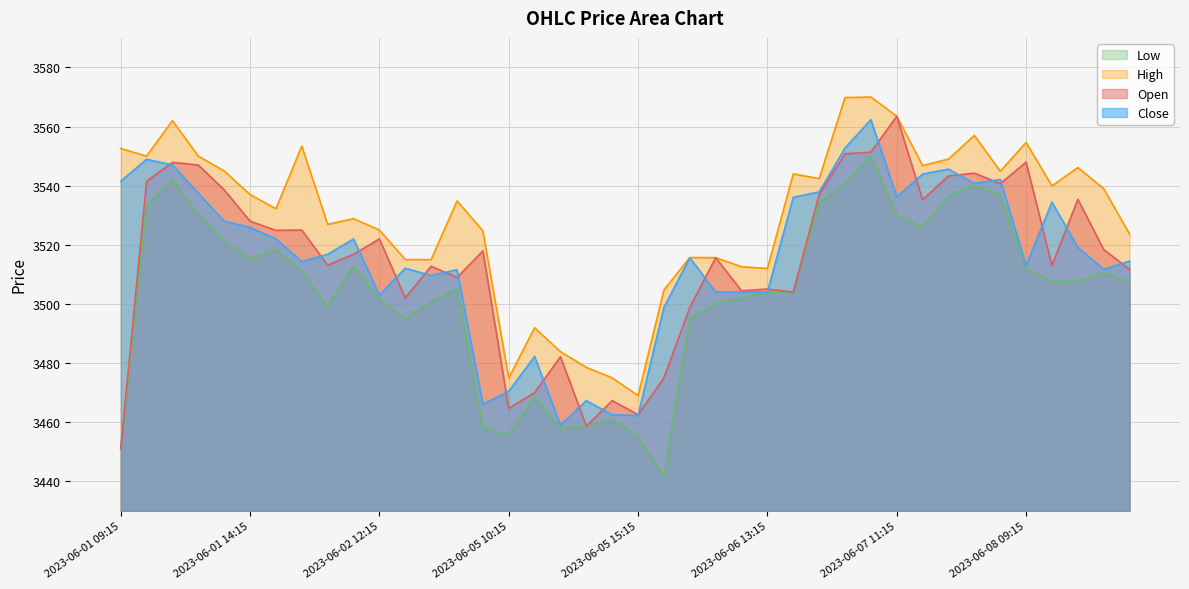

Reading left to right, transcribe all the data shown in this chart.

Open: 2023-06-01 09:15=3451.0	2023-06-01 10:15=3541.5	2023-06-01 11:15=3547.9	2023-06-01 12:15=3547.0	2023-06-01 13:15=3538.6	2023-06-01 14:15=3528.0	2023-06-01 15:15=3524.9	2023-06-02 09:15=3525.0	2023-06-02 10:15=3513.1	2023-06-02 11:15=3516.8	2023-06-02 12:15=3522.0	2023-06-02 13:15=3502.0	2023-06-02 14:15=3512.8	2023-06-02 15:15=3508.9	2023-06-05 09:15=3517.9	2023-06-05 10:15=3464.7	2023-06-05 11:15=3470.0	2023-06-05 12:15=3482.2	2023-06-05 13:15=3458.7	2023-06-05 14:15=3467.3	2023-06-05 15:15=3462.6	2023-06-06 09:15=3475.0	2023-06-06 10:15=3498.8	2023-06-06 11:15=3515.7	2023-06-06 12:15=3504.4	2023-06-06 13:15=3505.1	2023-06-06 14:15=3504.0	2023-06-06 15:15=3537.0	2023-06-07 09:15=3550.8	2023-06-07 10:15=3551.3	2023-06-07 11:15=3563.5	2023-06-07 12:15=3535.2	2023-06-07 13:15=3543.3	2023-06-07 14:15=3544.2	2023-06-07 15:15=3540.7	2023-06-08 09:15=3547.9	2023-06-08 10:15=3513.0	2023-06-08 11:15=3535.4	2023-06-08 12:15=3518.4	2023-06-08 13:15=3511.7
High: 2023-06-01 09:15=3552.6	2023-06-01 10:15=3550.0	2023-06-01 11:15=3562.0	2023-06-01 12:15=3550.0	2023-06-01 13:15=3545.0	2023-06-01 14:15=3537.0	2023-06-01 15:15=3532.2	2023-06-02 09:15=3553.4	2023-06-02 10:15=3526.9	2023-06-02 11:15=3528.8	2023-06-02 12:15=3525.0	2023-06-02 13:15=3515.0	2023-06-02 14:15=3515.0	2023-06-02 15:15=3534.8	2023-06-05 09:15=3524.8	2023-06-05 10:15=3474.9	2023-06-05 11:15=3491.9	2023-06-05 12:15=3483.8	2023-06-05 13:15=3478.6	2023-06-05 14:15=3475.0	2023-06-05 15:15=3469.0	2023-06-06 09:15=3504.8	2023-06-06 10:15=3515.7	2023-06-06 11:15=3515.7	2023-06-06 12:15=3512.6	2023-06-06 13:15=3512.0	2023-06-06 14:15=3544.0	2023-06-06 15:15=3542.4	2023-06-07 09:15=3569.8	2023-06-07 10:15=3570.0	2023-06-07 11:15=3563.5	2023-06-07 12:15=3546.8	2023-06-07 13:15=3549.0	2023-06-07 14:15=3557.0	2023-06-07 15:15=3544.9	2023-06-08 09:15=3554.6	2023-06-08 10:15=3539.9	2023-06-08 11:15=3546.2	2023-06-08 12:15=3539.0	2023-06-08 13:15=3523.7
Low: 2023-06-01 09:15=3451.0	2023-06-01 10:15=3533.1	2023-06-01 11:15=3542.0	2023-06-01 12:15=3530.3	2023-06-01 13:15=3521.1	2023-06-01 14:15=3515.2	2023-06-01 15:15=3518.5	2023-06-02 09:15=3511.0	2023-06-02 10:15=3499.1	2023-06-02 11:15=3512.9	2023-06-02 12:15=3501.8	2023-06-02 13:15=3495.0	2023-06-02 14:15=3500.8	2023-06-02 15:15=3505.1	2023-06-05 09:15=3458.3	2023-06-05 10:15=3455.4	2023-06-05 11:15=3468.6	2023-06-05 12:15=3458.0	2023-06-05 13:15=3458.6	2023-06-05 14:15=3460.9	2023-06-05 15:15=3455.0	2023-06-06 09:15=3441.7	2023-06-06 10:15=3495.0	2023-06-06 11:15=3500.0	2023-06-06 12:15=3502.1	2023-06-06 13:15=3504.0	2023-06-06 14:15=3504.0	2023-06-06 15:15=3534.2	2023-06-07 09:15=3540.8	2023-06-07 10:15=3550.0	2023-06-07 11:15=3530.1	2023-06-07 12:15=3526.0	2023-06-07 13:15=3536.2	2023-06-07 14:15=3540.1	2023-06-07 15:15=3536.8	2023-06-08 09:15=3512.1	2023-06-08 10:15=3507.5	2023-06-08 11:15=3507.8	2023-06-08 12:15=3510.4	2023-06-08 13:15=3507.5
Close: 2023-06-01 09:15=3541.5	2023-06-01 10:15=3548.9	2023-06-01 11:15=3547.0	2023-06-01 12:15=3537.4	2023-06-01 13:15=3528.0	2023-06-01 14:15=3525.9	2023-06-01 15:15=3522.0	2023-06-02 09:15=3514.3	2023-06-02 10:15=3516.8	2023-06-02 11:15=3522.0	2023-06-02 12:15=3503.0	2023-06-02 13:15=3512.1	2023-06-02 14:15=3509.6	2023-06-02 15:15=3511.6	2023-06-05 09:15=3466.1	2023-06-05 10:15=3470.4	2023-06-05 11:15=3482.2	2023-06-05 12:15=3458.9	2023-06-05 13:15=3467.3	2023-06-05 14:15=3462.5	2023-06-05 15:15=3462.3	2023-06-06 09:15=3498.8	2023-06-06 10:15=3515.7	2023-06-06 11:15=3504.1	2023-06-06 12:15=3504.0	2023-06-06 13:15=3504.1	2023-06-06 14:15=3536.1	2023-06-06 15:15=3537.9	2023-06-07 09:15=3552.7	2023-06-07 10:15=3562.3	2023-06-07 11:15=3536.2	2023-06-07 12:15=3543.9	2023-06-07 13:15=3545.6	2023-06-07 14:15=3540.8	2023-06-07 15:15=3542.1	2023-06-08 09:15=3513.0	2023-06-08 10:15=3534.4	2023-06-08 11:15=3519.2	2023-06-08 12:15=3511.7	2023-06-08 13:15=3514.5